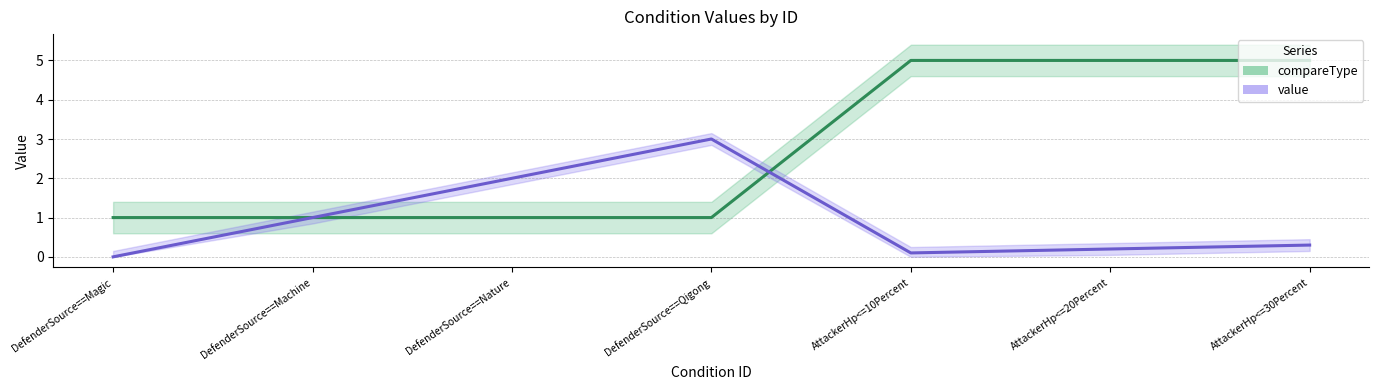

What is the difference between the maximum and minimum values in the value series?

3.0